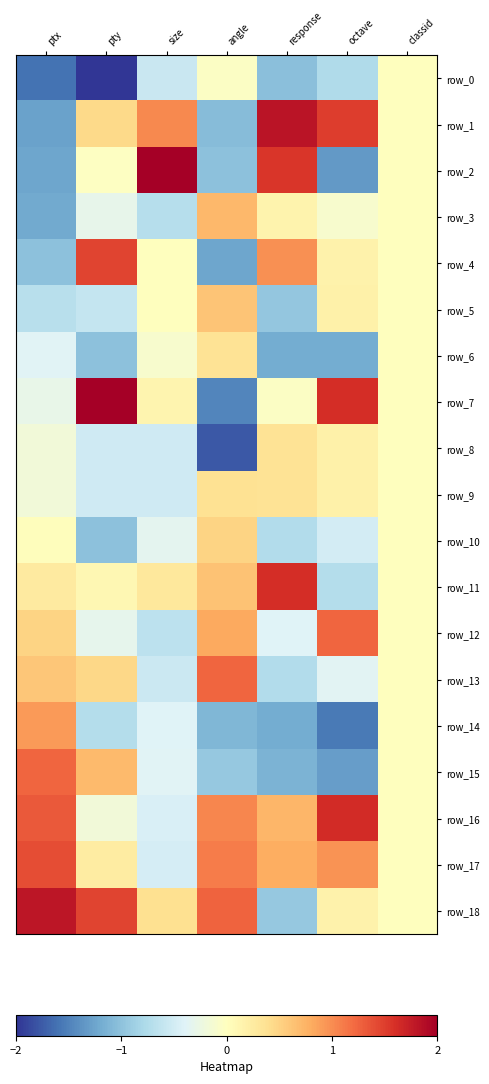

The row_11 series shows 0.1 at ptx. True or false?

False